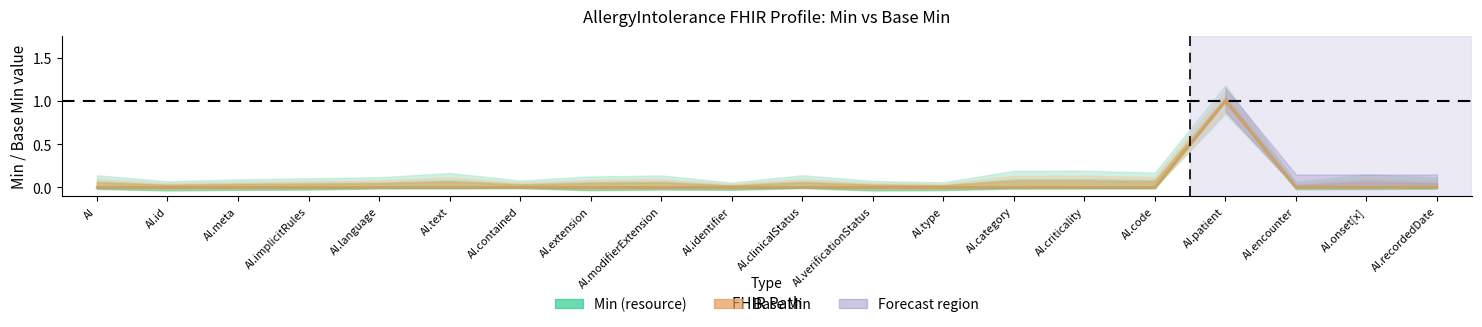

Is it true that Min (resource) equals 0 at AI.clinicalStatus?

True